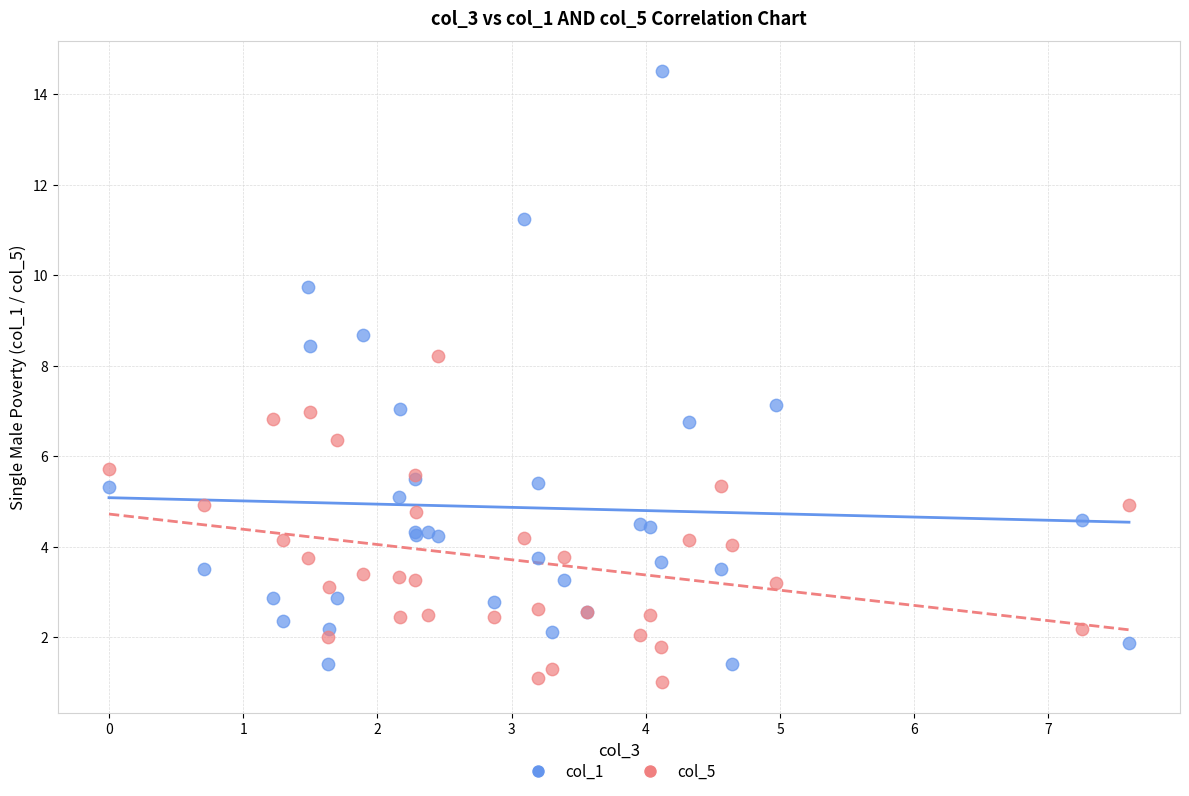

Which series contains the highest Y value?

col_1